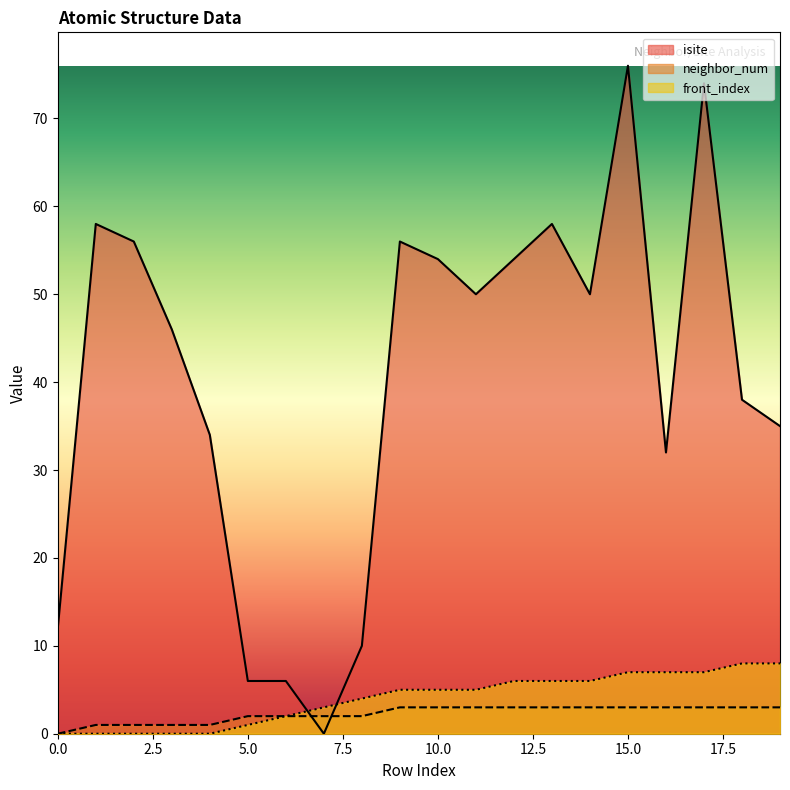

At how many categories does at least one series exceed 23?

15